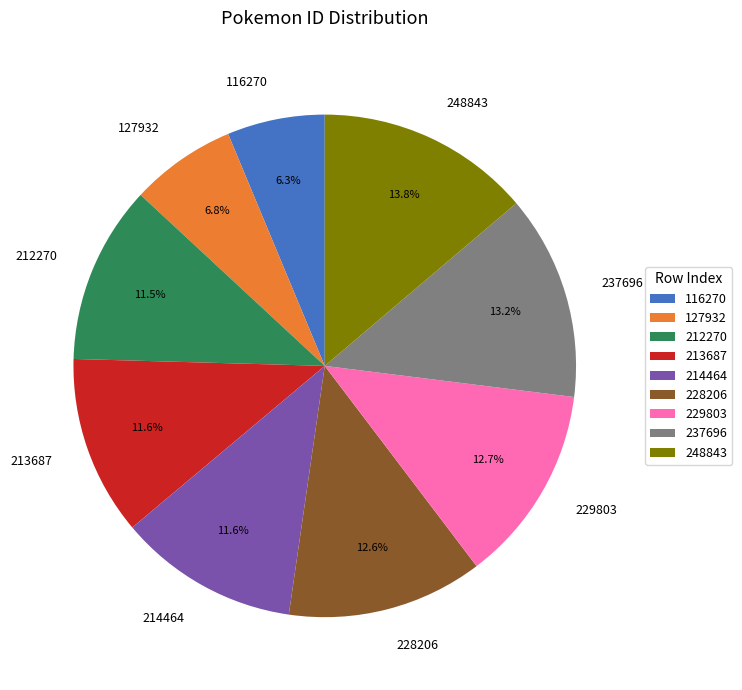

Is the sum of 127932 and 237696 greater than half?

No